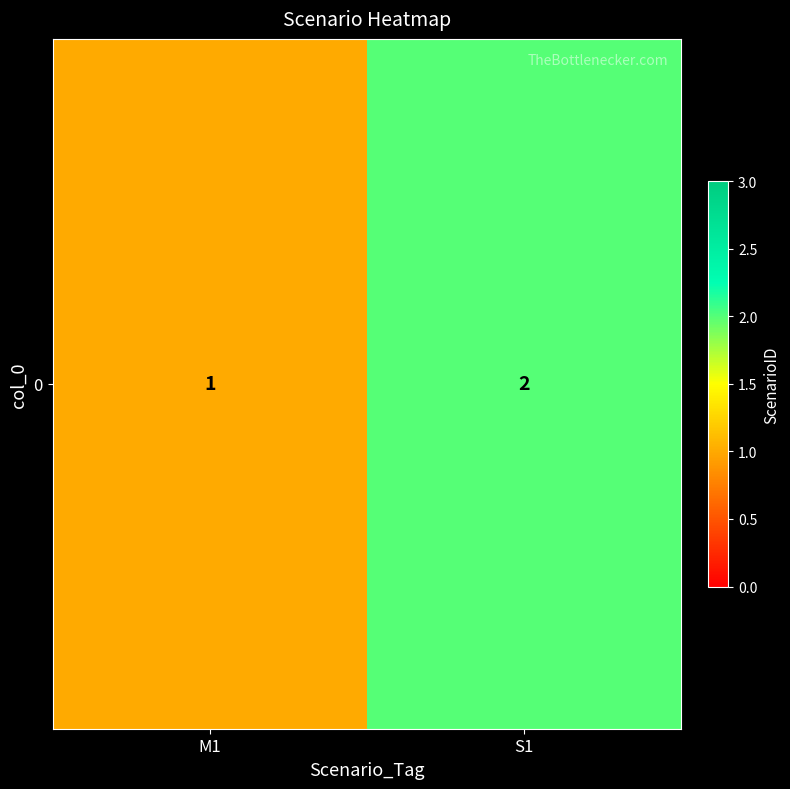

Reading left to right, what are all the values shown in this chart?

1	2